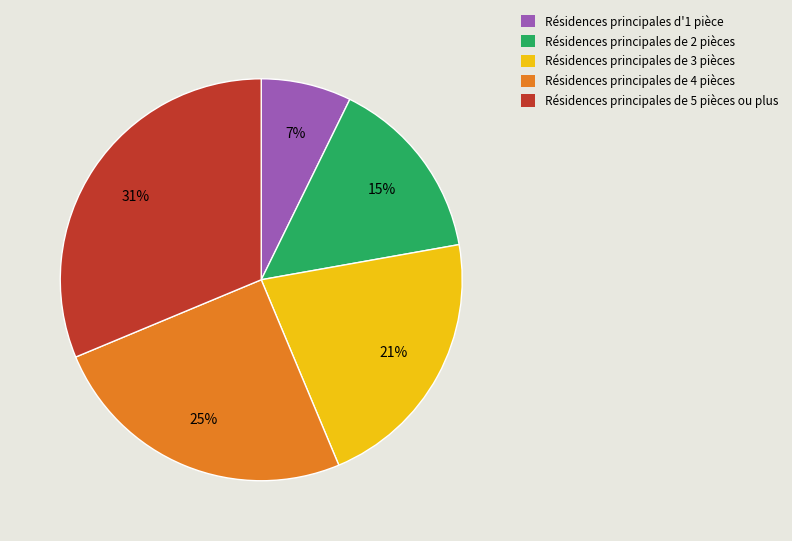

Does any single category account for the majority?

No